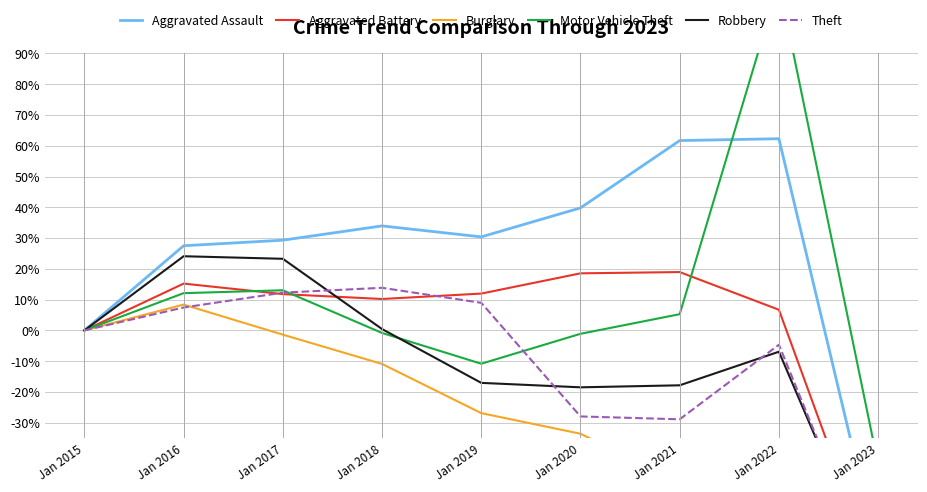

True or false: Robbery has more than 2 points higher than both neighbors.

False